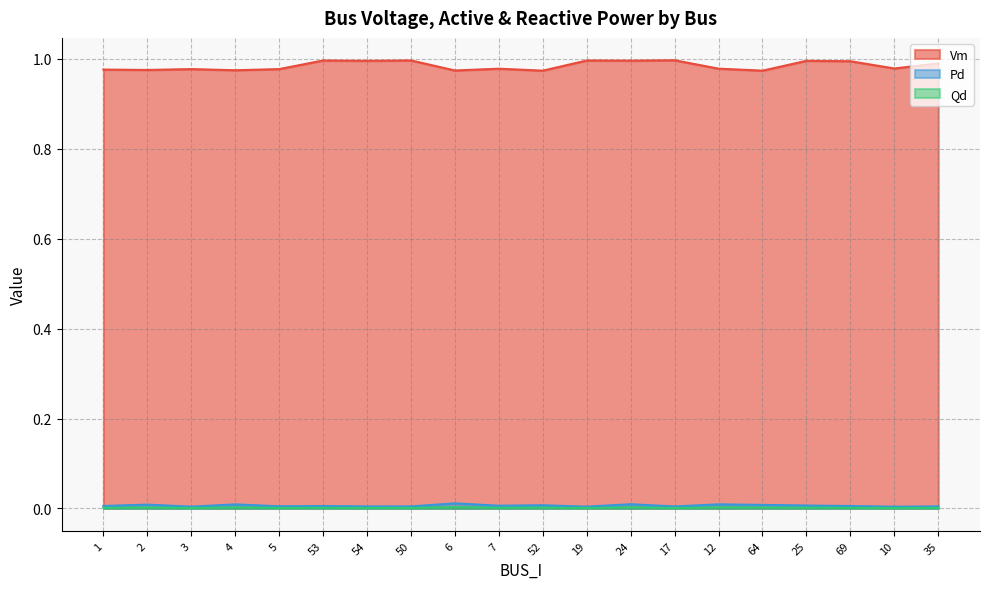

True or false: Qd and Pd intersect in this chart.

False